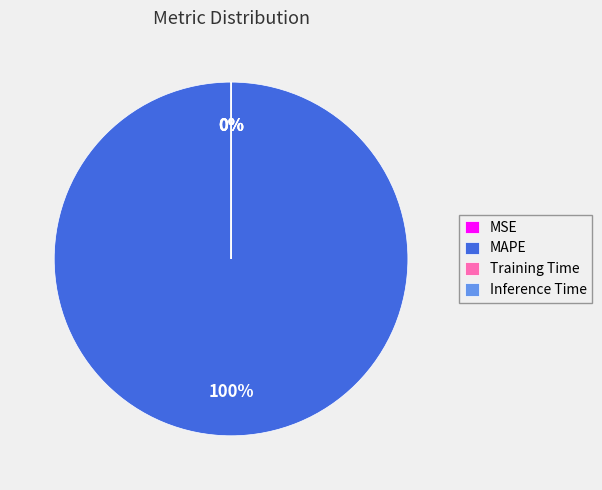

Is it true that MAPE is 86% of the pie?

False